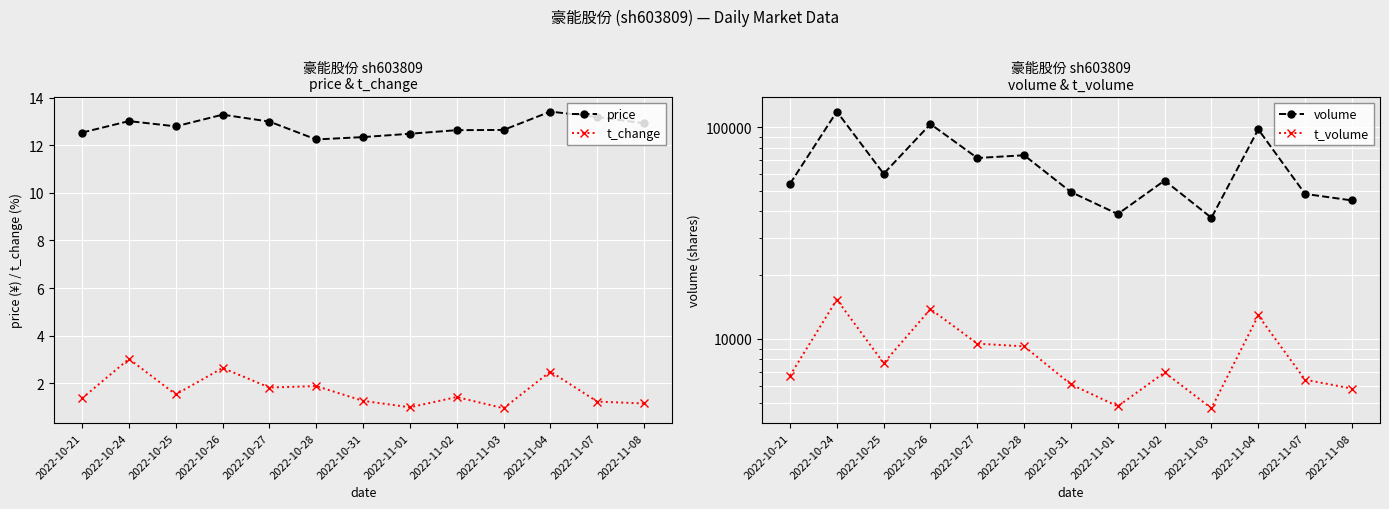

At which label does t_change first exceed 1?

2022-10-21